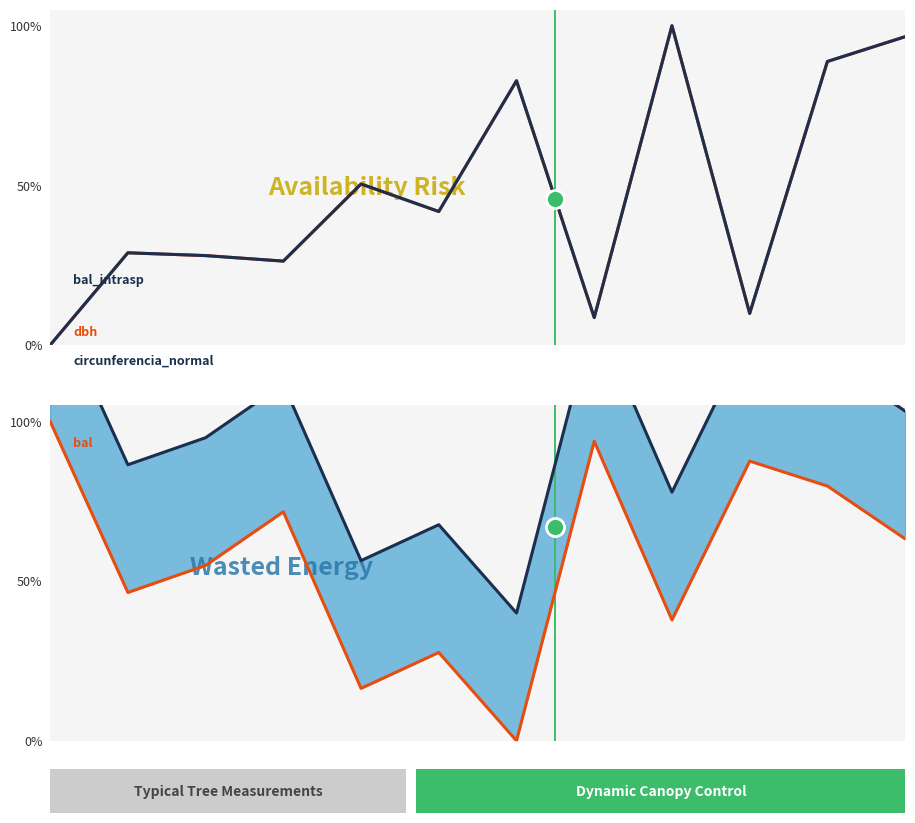

Reading left to right, transcribe all the data shown in this chart.

dbh: 0=0.0	1=28.9	2=28.0	3=26.3	4=50.4	5=41.8	6=82.8	7=8.6	8=100.0	9=9.9	10=88.8	11=96.6
circunferencia_normal: 0=0.0	1=28.9	2=28.0	3=26.3	4=50.4	5=41.8	6=82.8	7=8.6	8=100.0	9=9.9	10=88.8	11=96.6
bal_intrasp (offset): 0=140.0	1=86.4	2=94.9	3=111.7	4=56.4	5=67.6	6=40.0	7=133.8	8=77.8	9=127.6	10=119.8	11=103.2
bal: 0=100.0	1=46.4	2=54.9	3=71.7	4=16.4	5=27.6	6=0.0	7=93.8	8=37.8	9=87.6	10=79.8	11=63.2